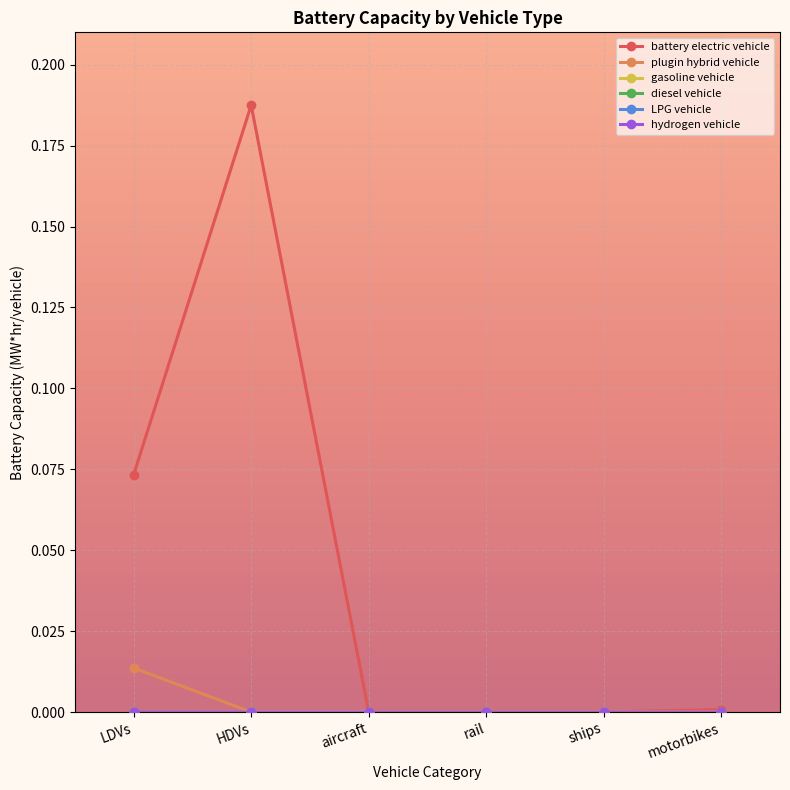

What is the label of the 3rd point from the left?

aircraft